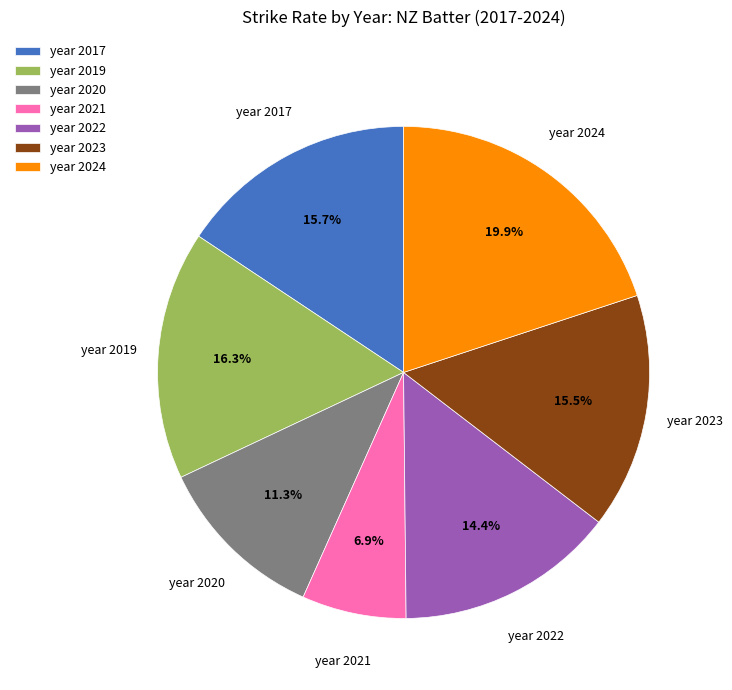

To the nearest percent, what portion does year 2017 represent?

16%